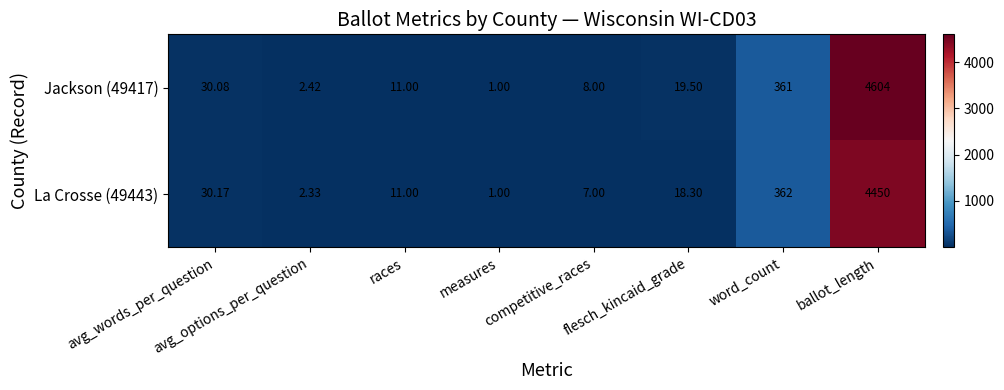

Is the value of Jackson (49417) at avg_words_per_question greater than the value of La Crosse (49443) at ballot_length?

No